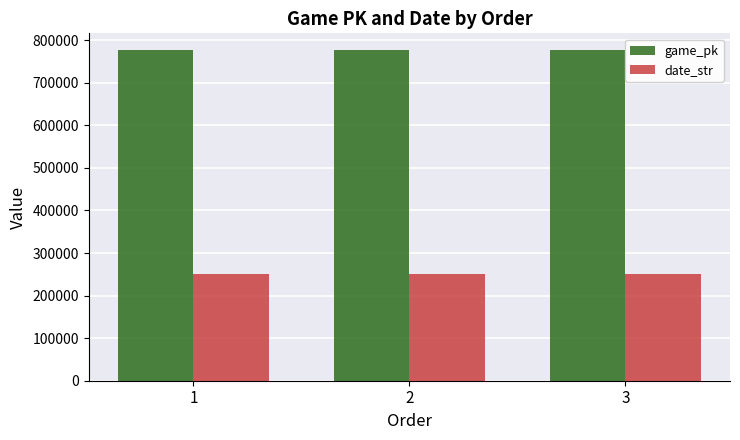

Where does the date_str series first go above 250628?

1